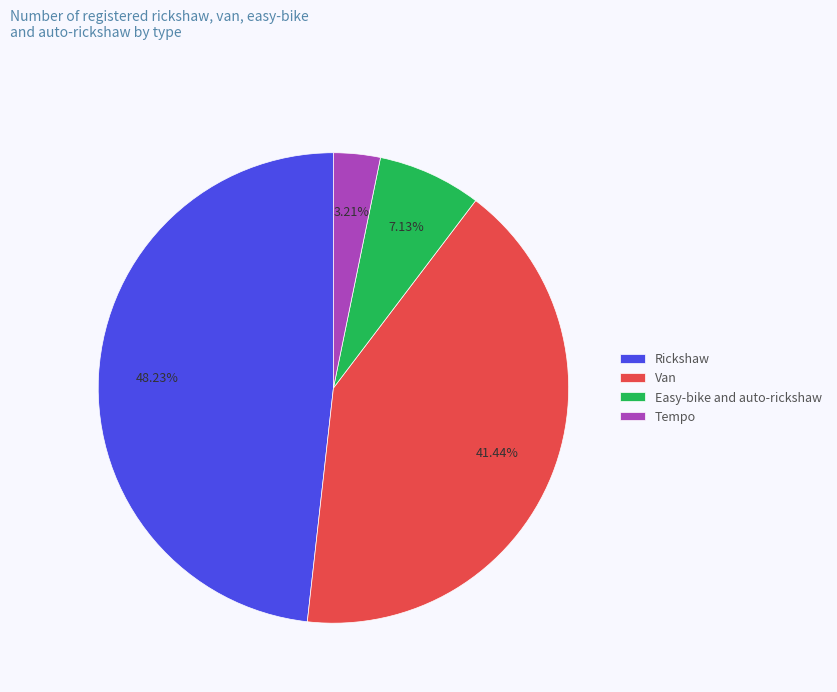

Which slice is the largest?

Rickshaw